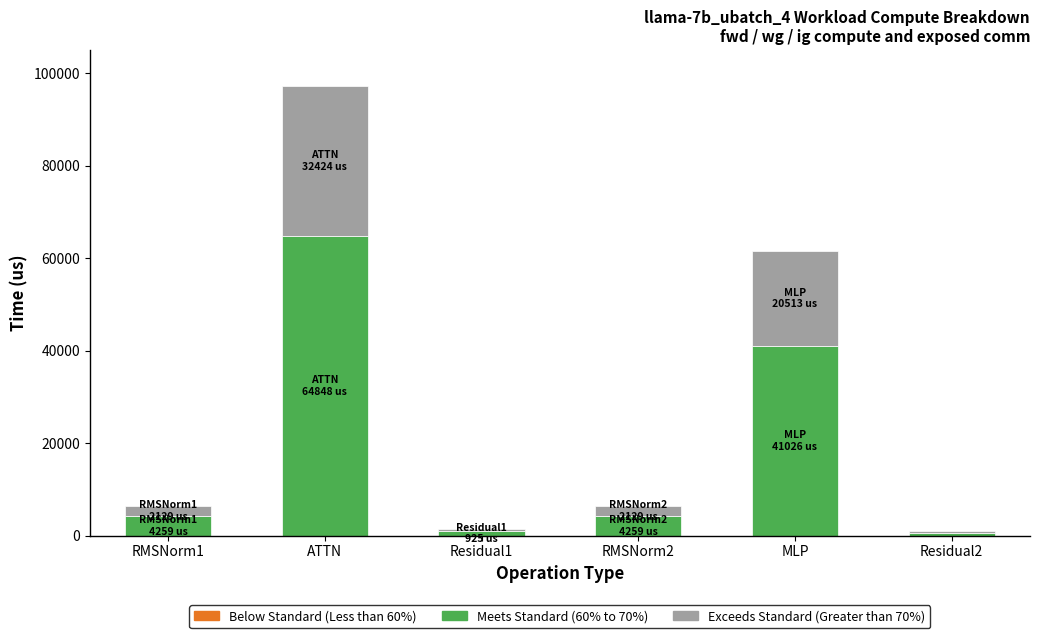

Reading right to left, transcribe the values for Meets Standard (60% to 70%).

462.5	41025.8	4258.8	924.9	64847.9	4258.8